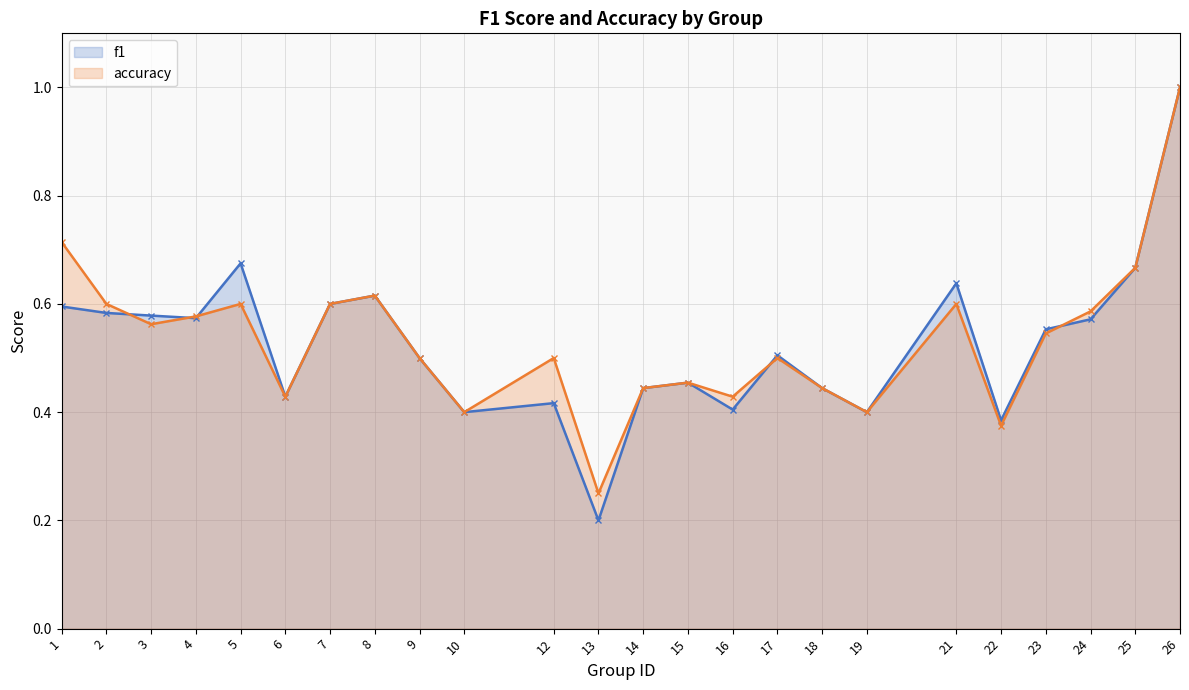

How many lines are shown in the chart?

2